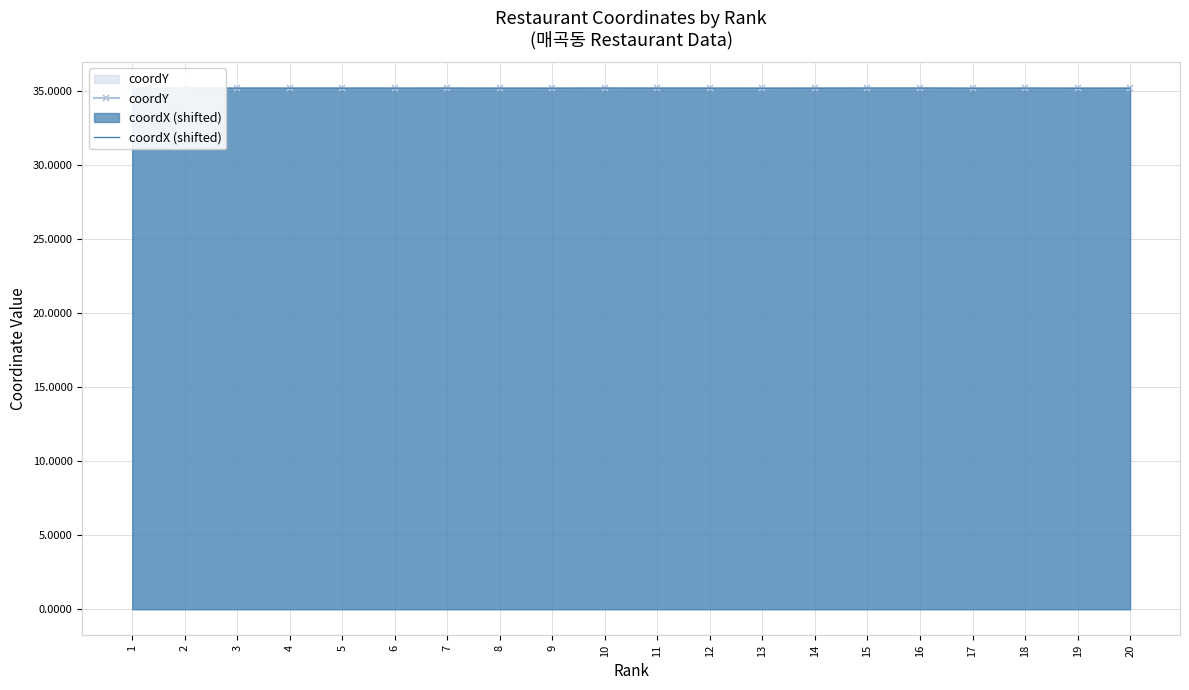

What is the sum of all coordY values?

703.8